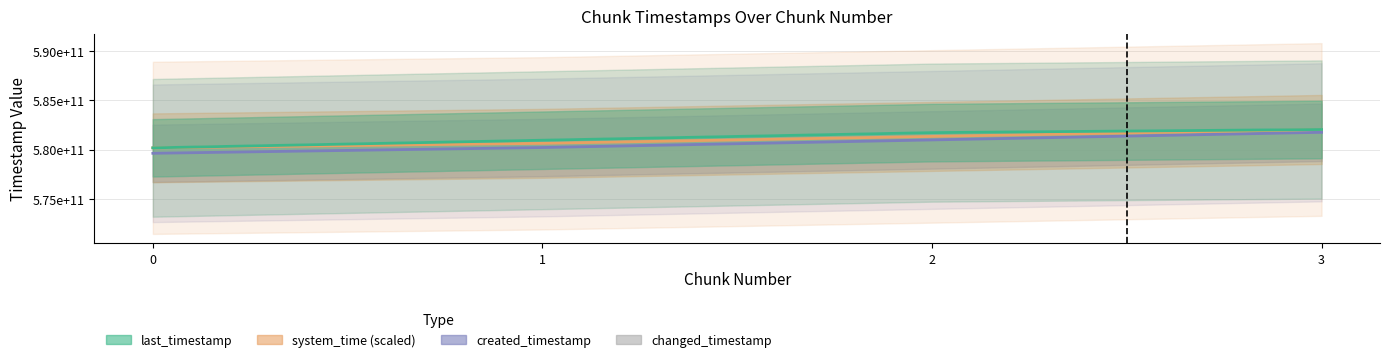

True or false: changed_timestamp and last_timestamp intersect in this chart.

False